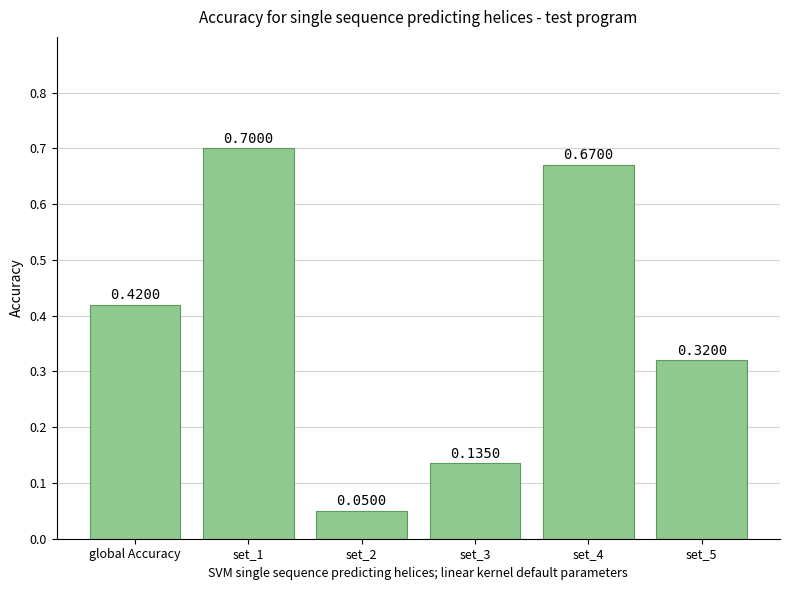

What is the value of the 5th bar from the left?

0.7